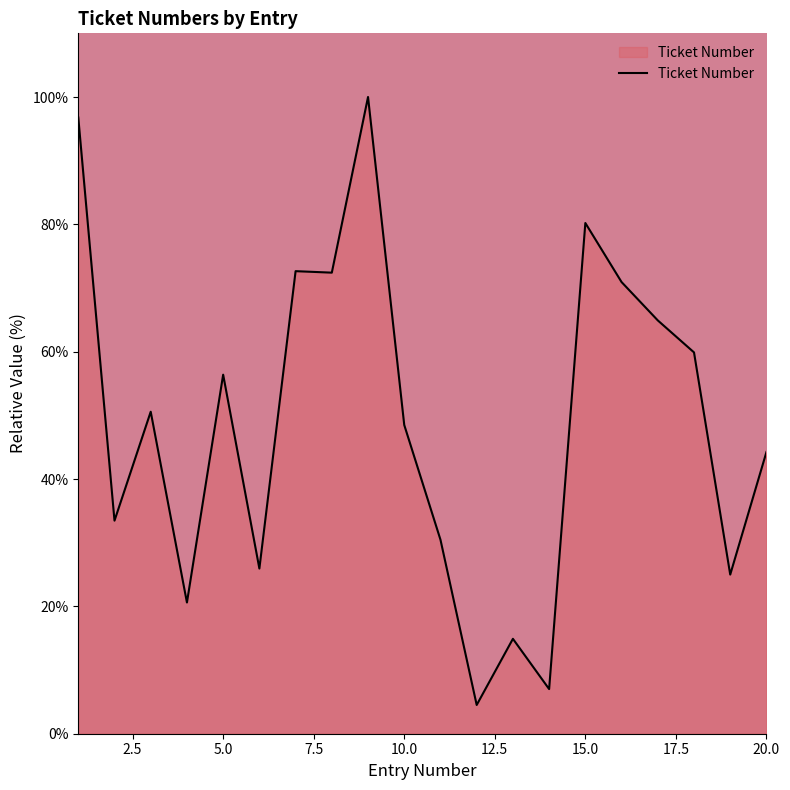

What is the maximum value shown in the chart?

100.0